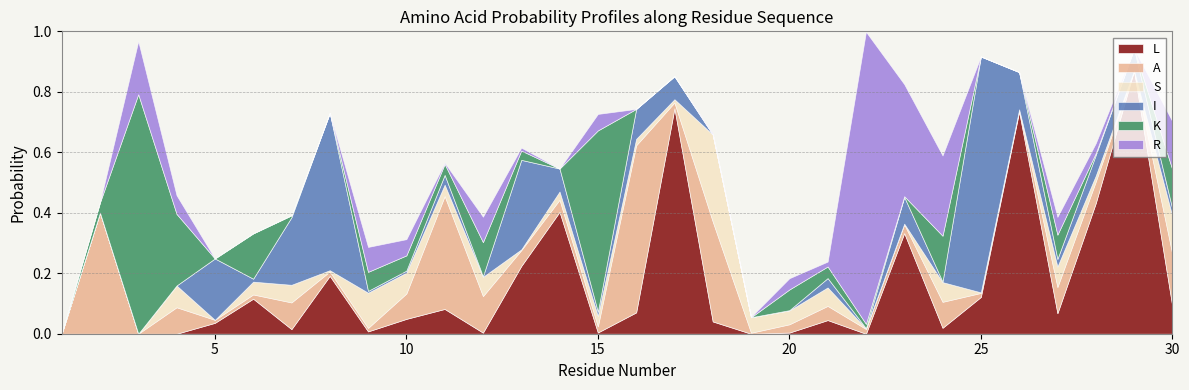

Which category has the lowest value in the S series?

2